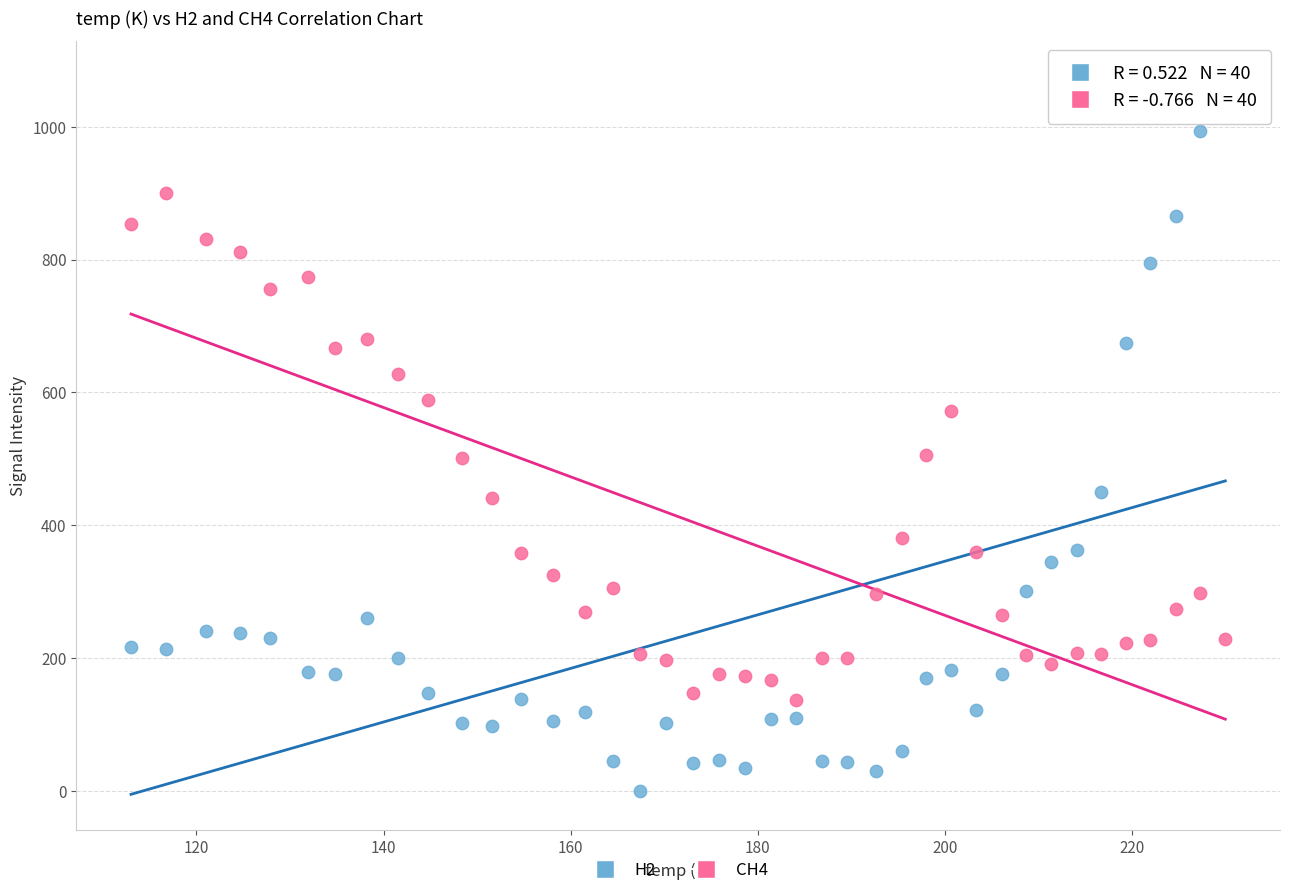

Which series contains the highest Y value?

H2